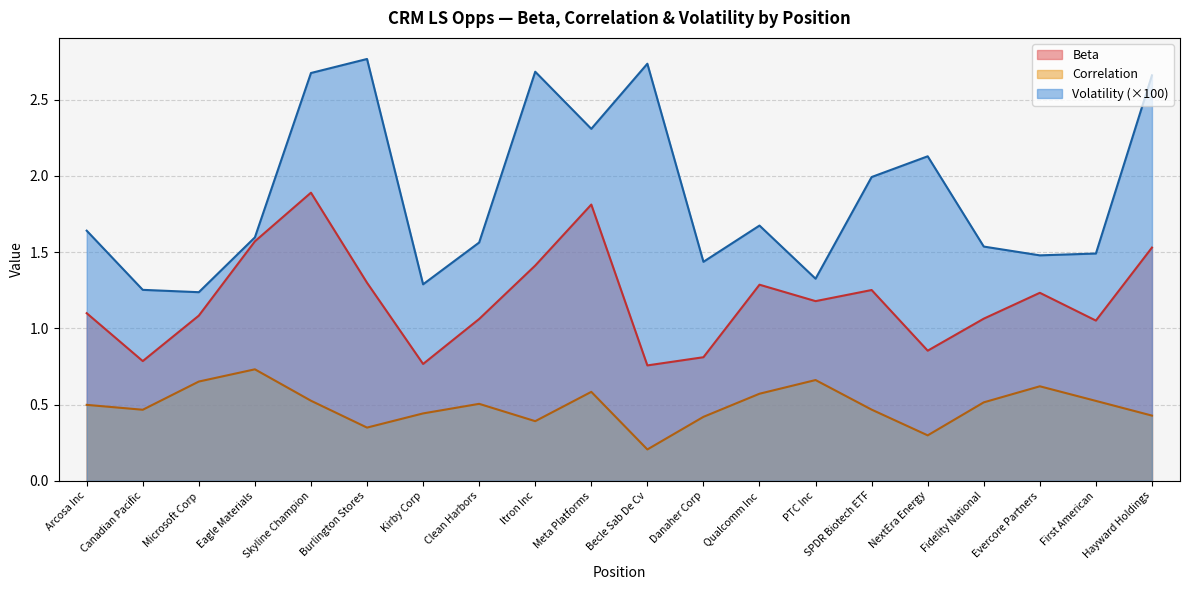

At which category does the chart reach its minimum across all series?

Becle Sab De Cv